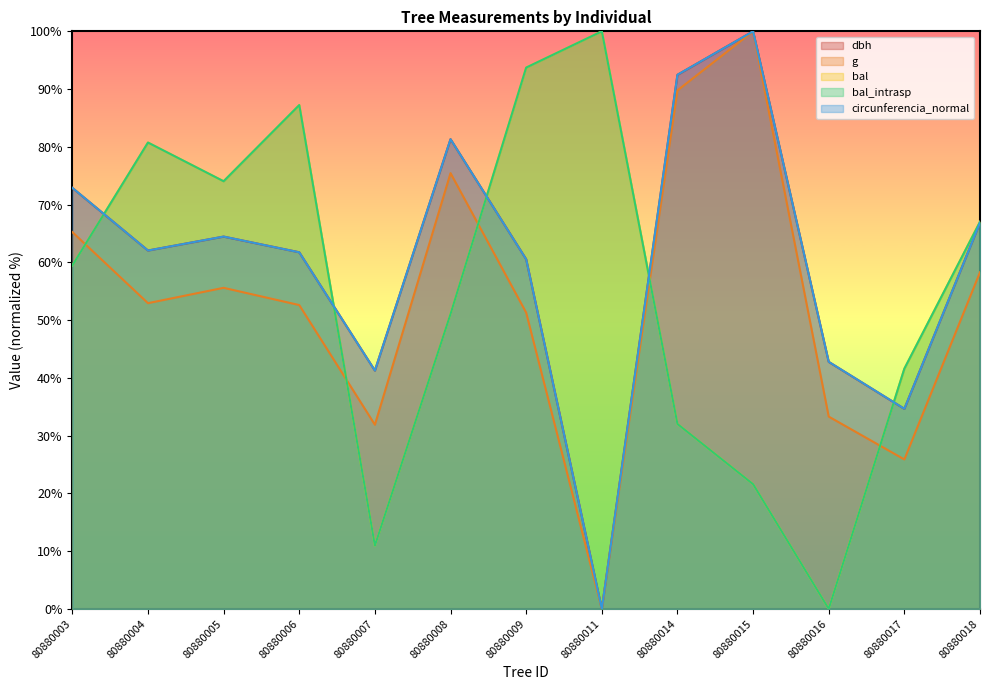

Rank the series by their maximum value, from highest to lowest.

dbh, g, bal, bal_intrasp, circunferencia_normal